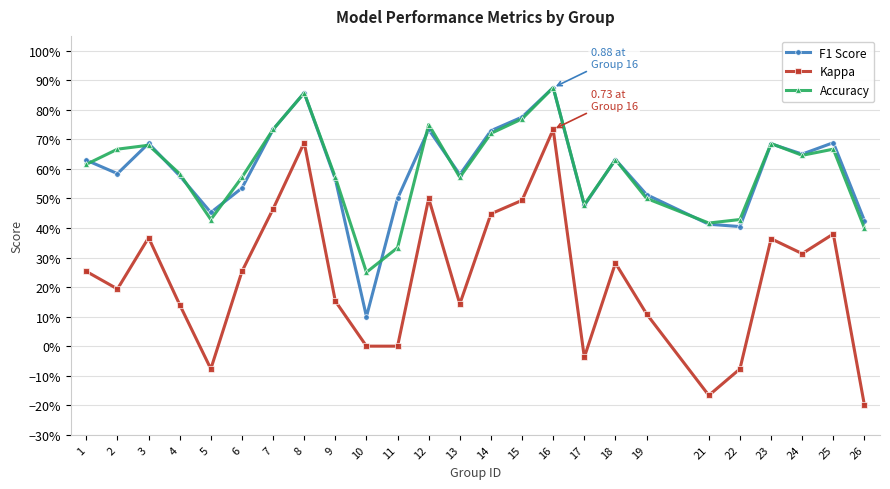

At which label does Kappa reach its minimum?

26